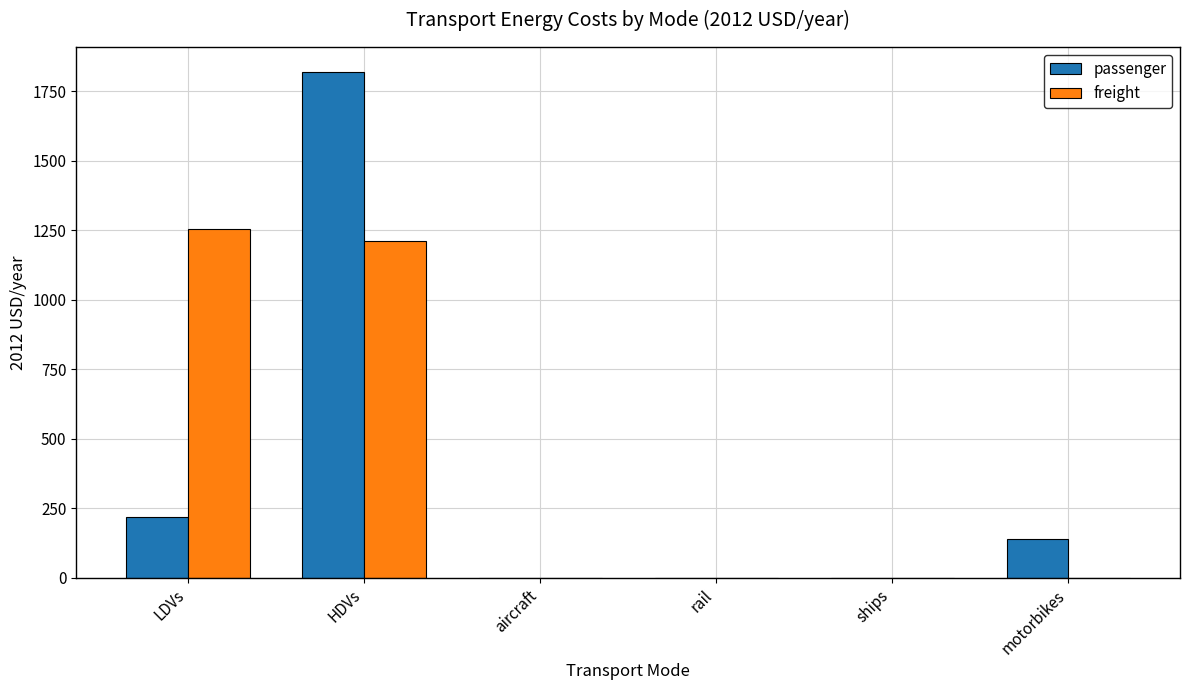

The freight series shows 1254.1 at LDVs. True or false?

True